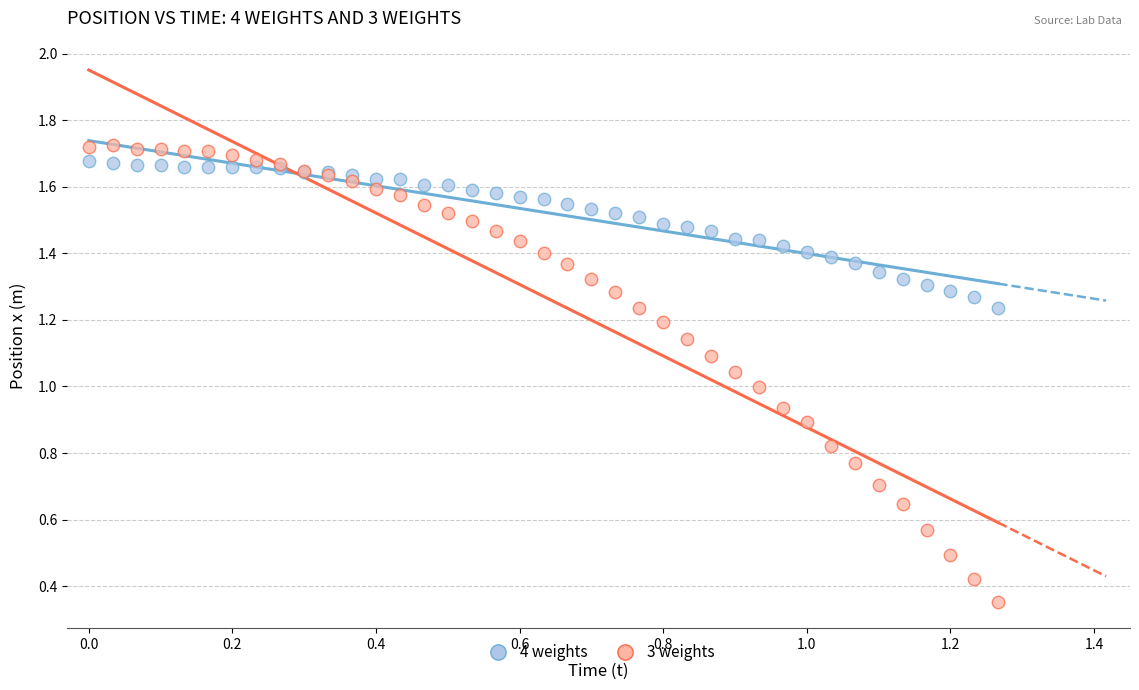

Which series has the largest Y range (max minus min)?

3 weights